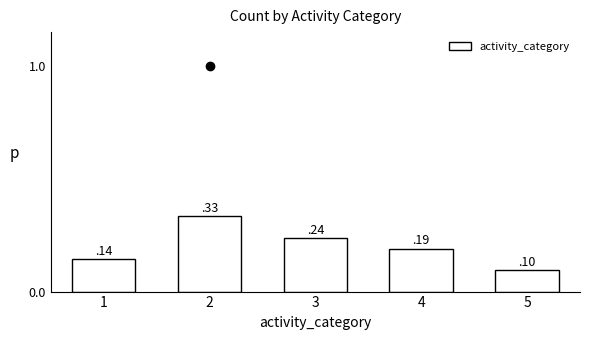

The value at 3 is 0.3. True or false?

False